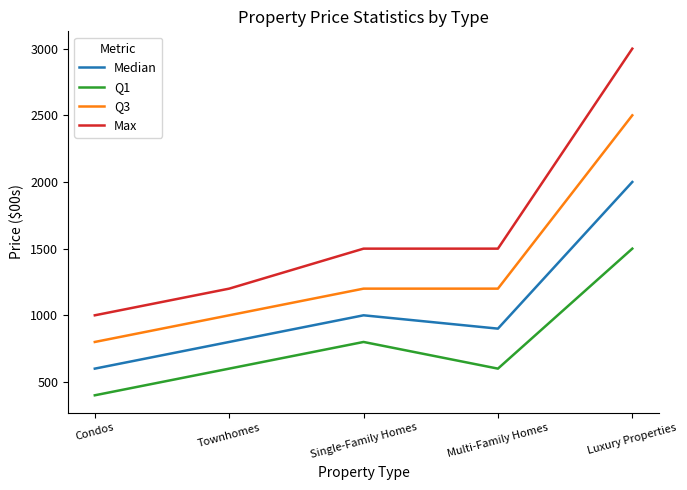

What is the minimum value shown in the chart?

400